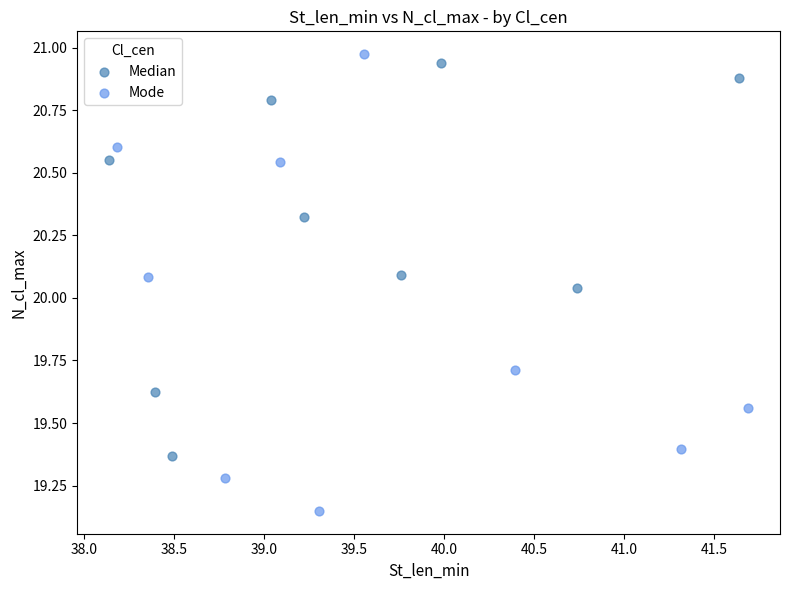

Which series reaches the minimum Y coordinate?

Mode